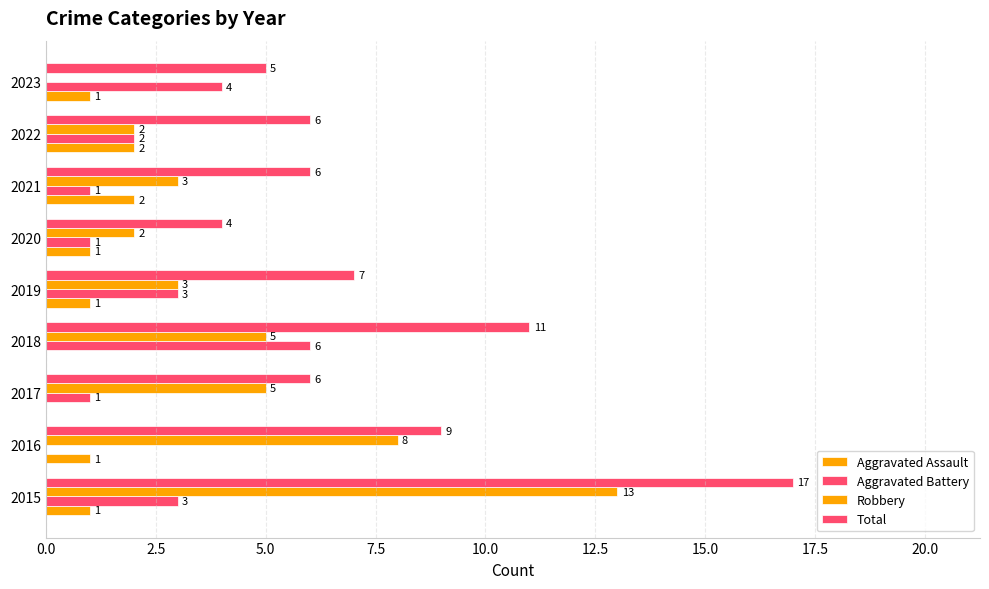

How many data points does each series have?

9